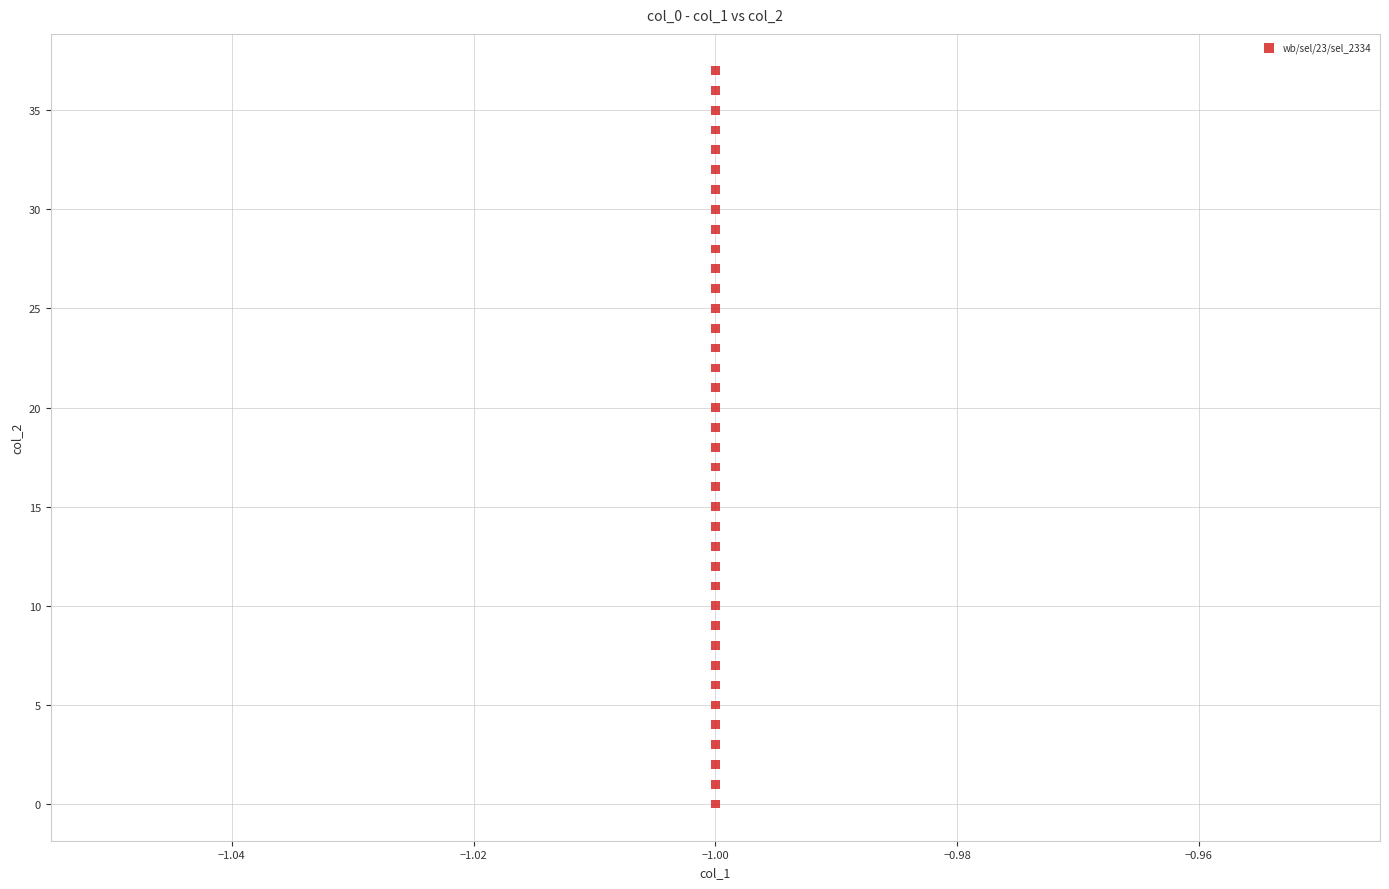

What is the range of Y values (max minus min)?

37